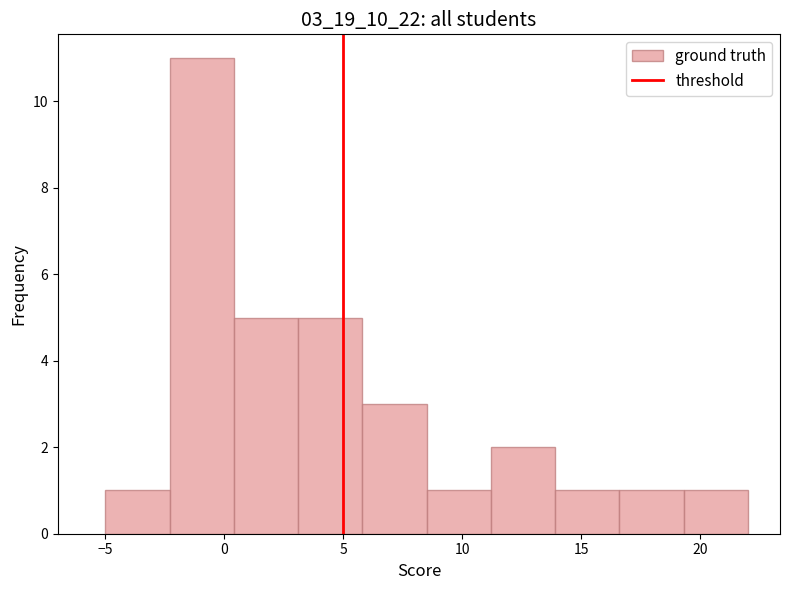

Reading left to right, list every bar in this chart as the range it spans on the x-axis followed by its height. Neither the bar edges nor the heights are printed on the chart, so give them approximately, as read against the axes.

-5.0 to -2.3: 1
-2.3 to 0.4: 11
0.4 to 3.1: 5
3.1 to 5.8: 5
5.8 to 8.5: 3
8.5 to 11.2: 1
11.2 to 13.9: 2
13.9 to 16.6: 1
16.6 to 19.3: 1
19.3 to 22.0: 1